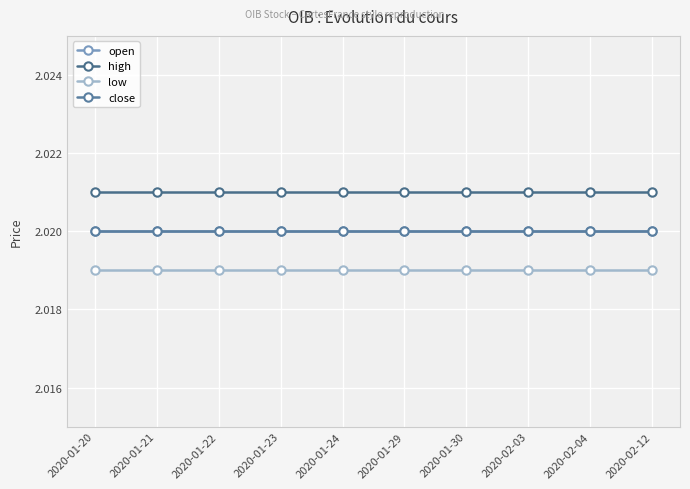

Does the chart have visible grid lines?

Yes